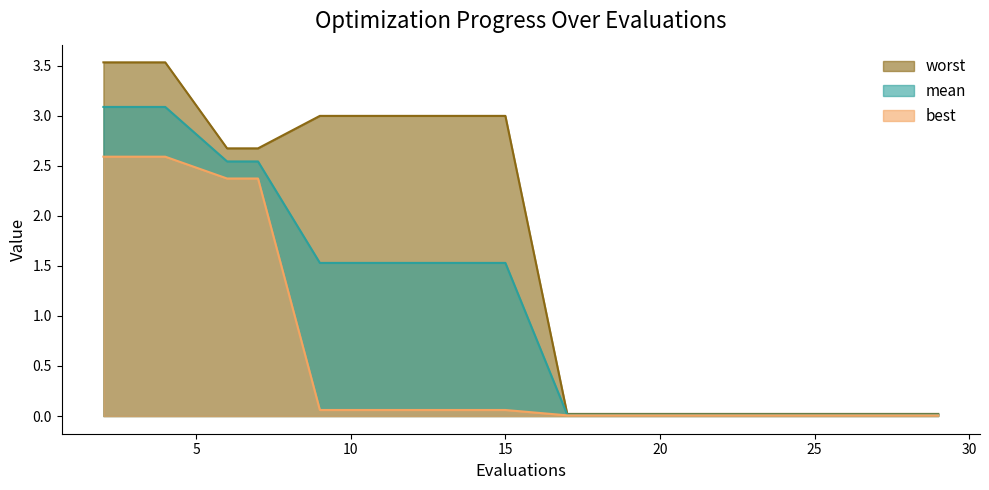

Reading right to left, transcribe all the data shown in this chart.

mean: 29=0.0	27=0.0	25=0.0	23=0.0	21=0.0	19=0.0	17=0.0	15=1.5	13=1.5	11=1.5	9=1.5	7=2.5	6=2.5	4=3.1	2=3.1
best: 29=0.0	27=0.0	25=0.0	23=0.0	21=0.0	19=0.0	17=0.0	15=0.1	13=0.1	11=0.1	9=0.1	7=2.4	6=2.4	4=2.6	2=2.6
worst: 29=0.0	27=0.0	25=0.0	23=0.0	21=0.0	19=0.0	17=0.0	15=3.0	13=3.0	11=3.0	9=3.0	7=2.7	6=2.7	4=3.5	2=3.5